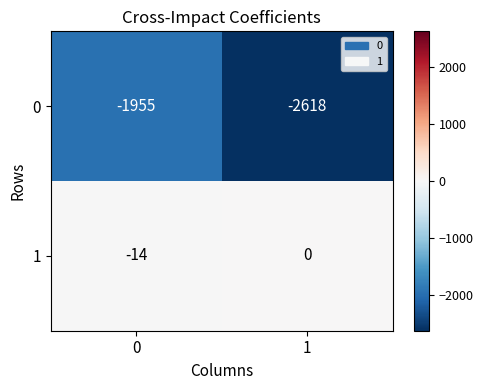

How many series are shown in this chart?

2